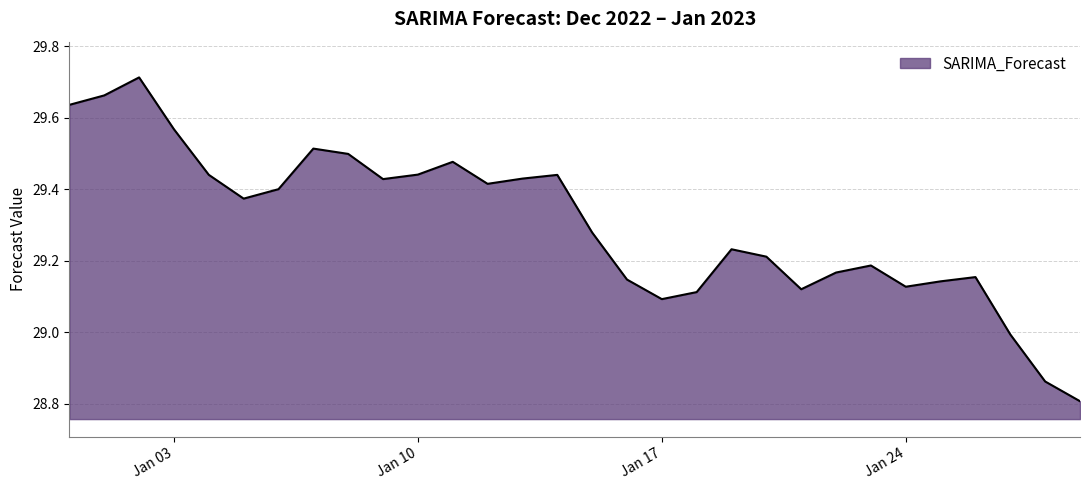

What is the minimum value shown in the chart?

28.8